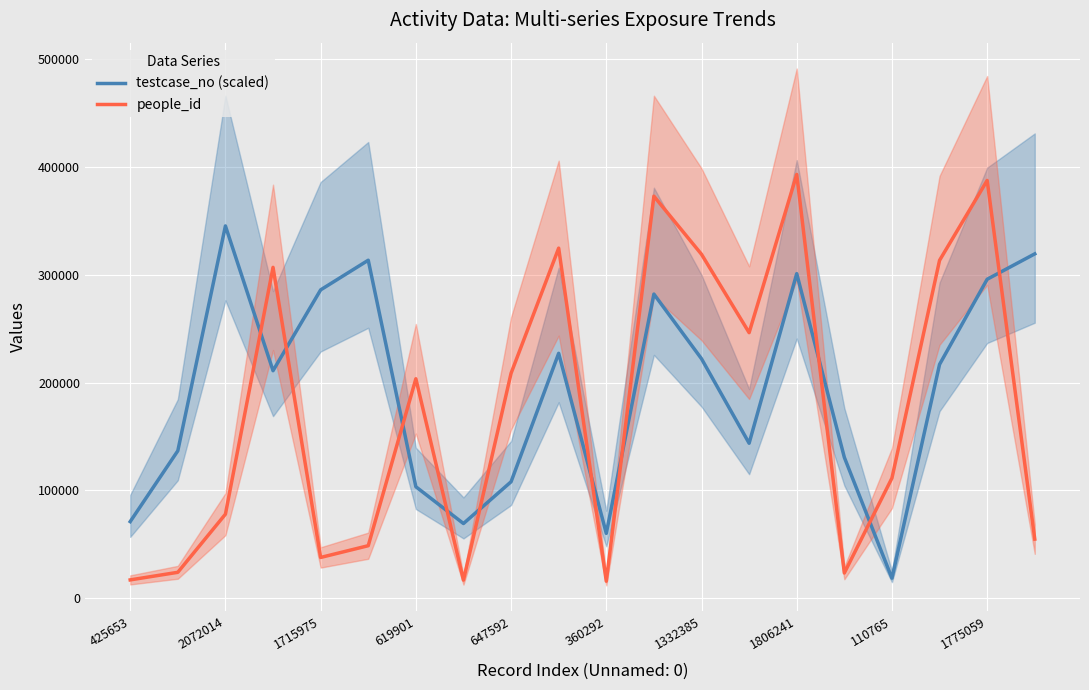

How many interior local peaks does the people_id series have?

6